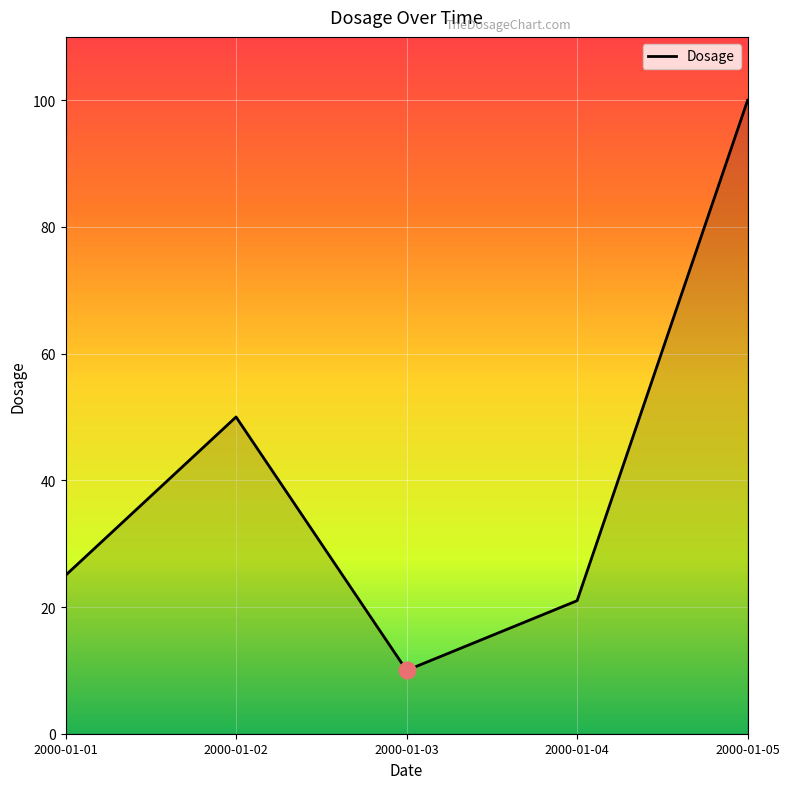

Rank the categories by value from lowest to highest.

2000-01-03, 2000-01-04, 2000-01-01, 2000-01-02, 2000-01-05